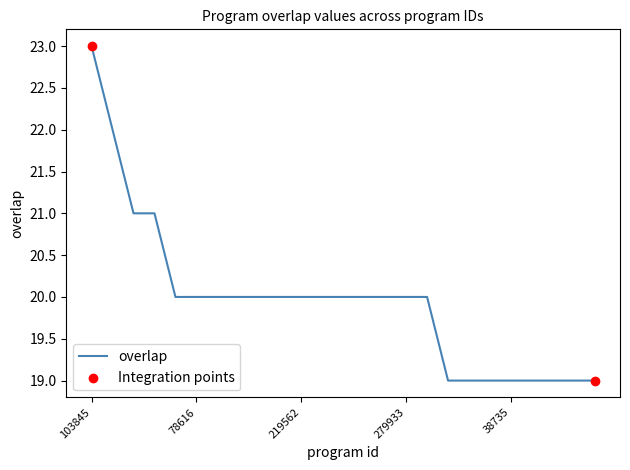

What is the maximum value shown in the chart?

23